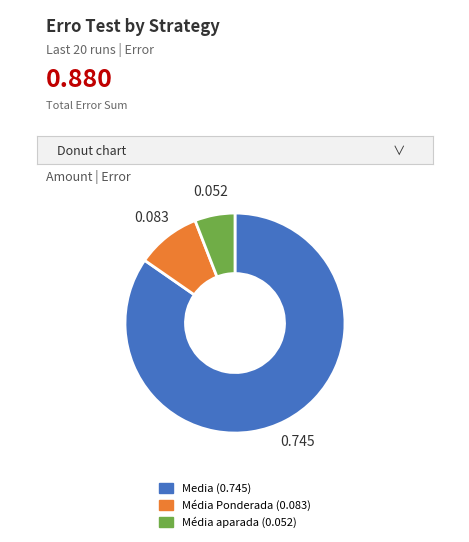

Which has a higher value, Media or Média aparada?

Media